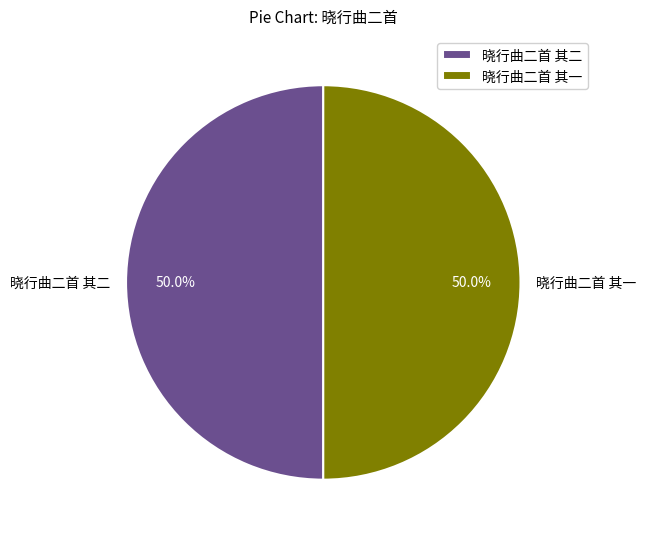

Approximately how many times larger is the value at 晓行曲二首 其一 compared to 晓行曲二首 其二?

1.0